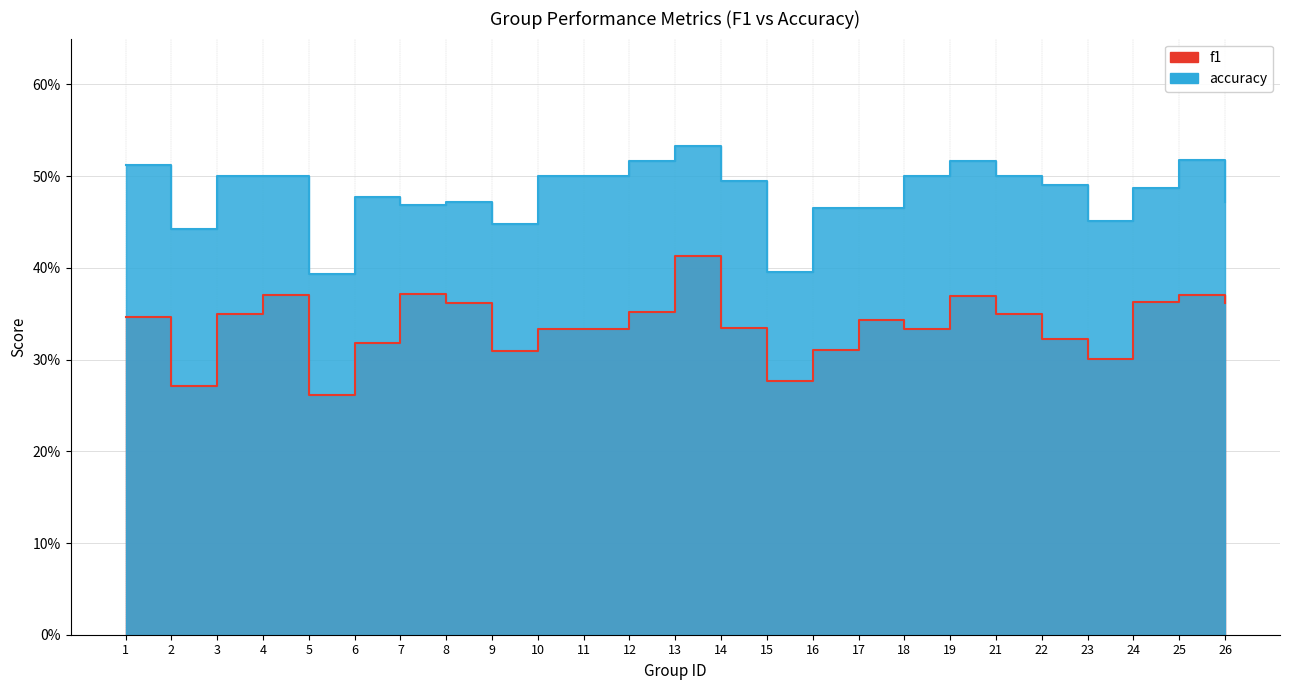

How many interior local valleys does the f1 series have?

6